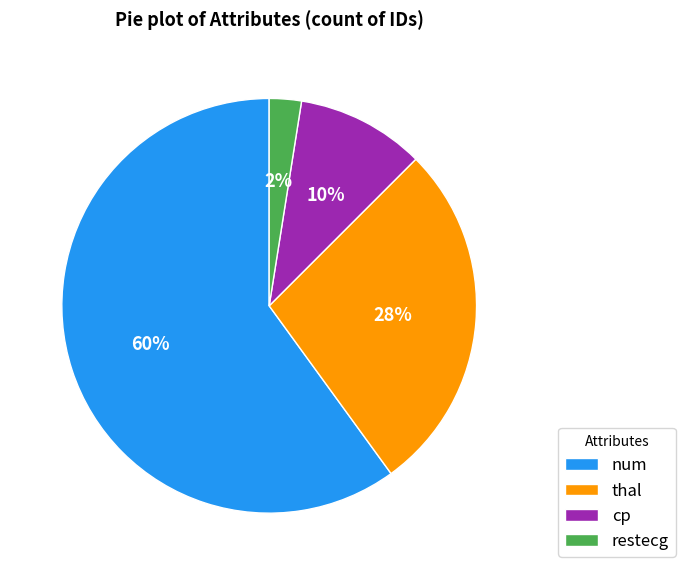

To the nearest percent, what percentage of the pie is num?

60%